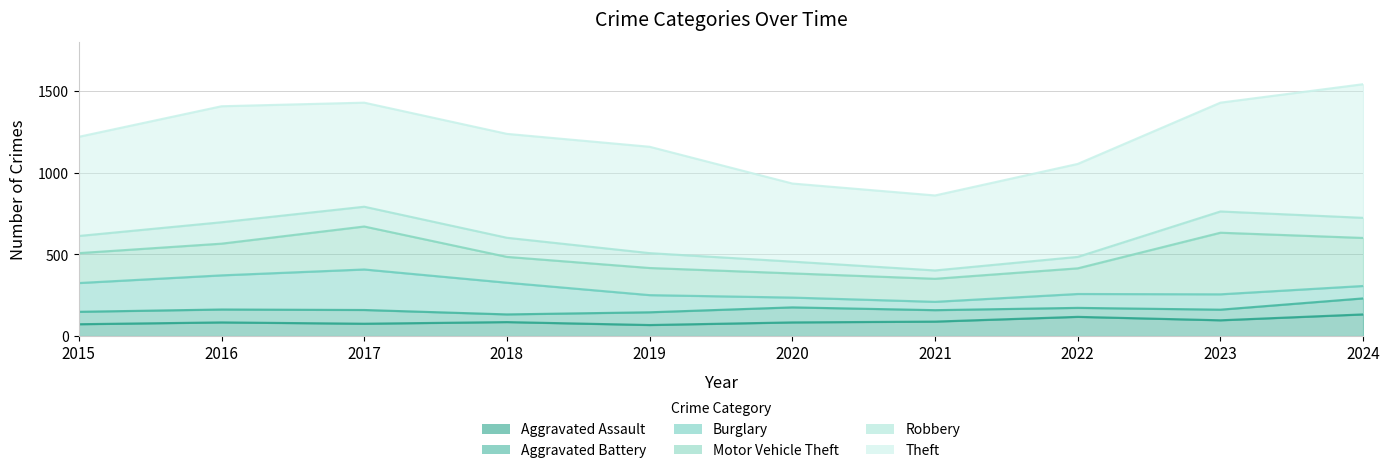

Reading left to right, extract all data points from this chart.

Aggravated Assault: 2015=73	2016=84	2017=76	2018=86	2019=68	2020=84	2021=89	2022=118	2023=97	2024=133
Aggravated Battery: 2015=76	2016=79	2017=84	2018=47	2019=78	2020=92	2021=70	2022=55	2023=65	2024=98
Burglary: 2015=176	2016=209	2017=248	2018=194	2019=105	2020=60	2021=51	2022=85	2023=94	2024=76
Motor Vehicle Theft: 2015=183	2016=194	2017=263	2018=158	2019=166	2020=148	2021=141	2022=157	2023=377	2024=294
Robbery: 2015=105	2016=131	2017=121	2018=117	2019=91	2020=72	2021=51	2022=70	2023=130	2024=123
Theft: 2015=607	2016=710	2017=637	2018=636	2019=651	2020=478	2021=459	2022=569	2023=666	2024=818